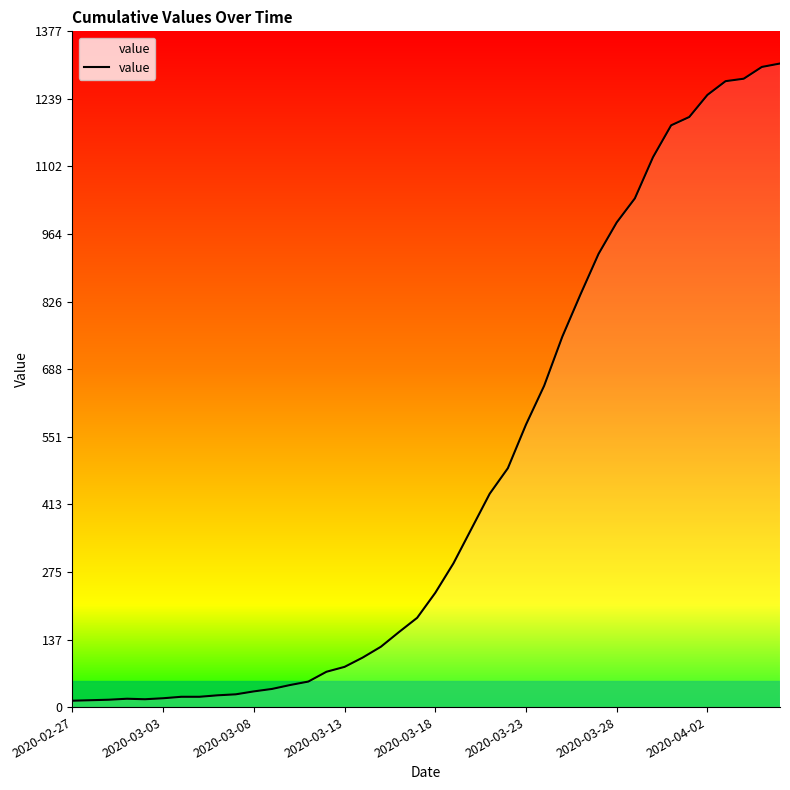

What is the difference between the maximum and minimum values?

1299